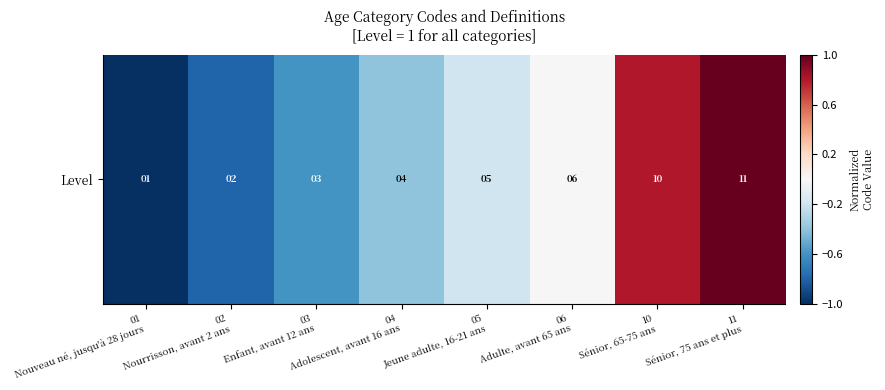

At which label is the value closest to 0?

06
Adulte, avant 65 ans